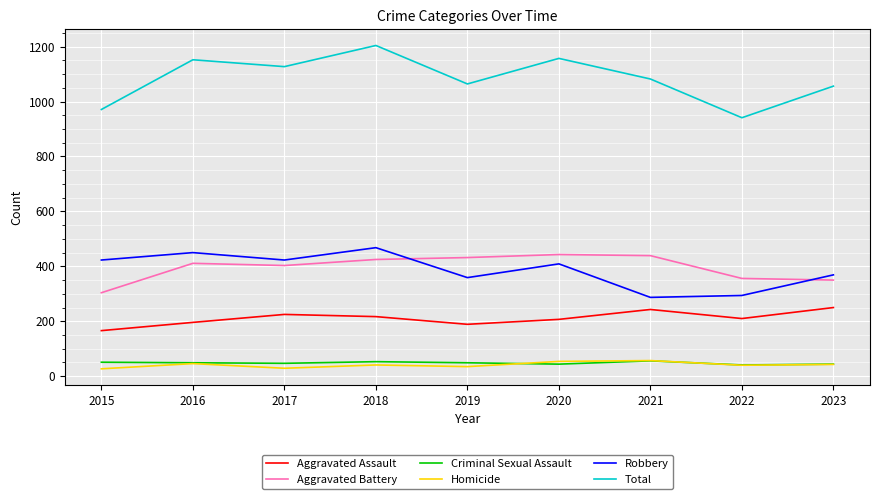

Where does the Aggravated Assault series first go above 210?

2017